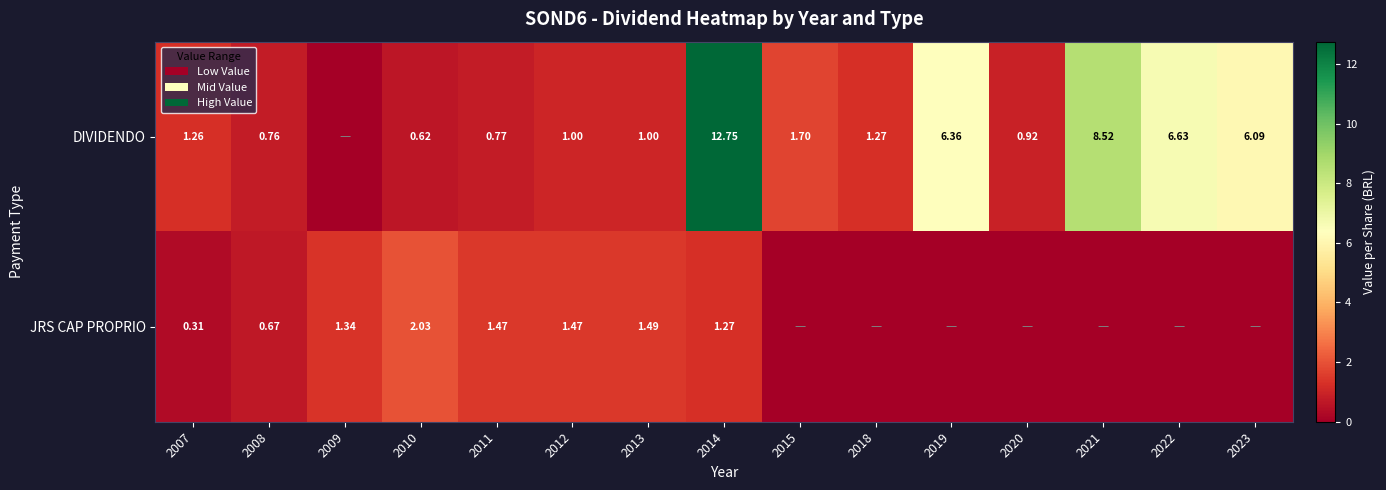

At which category is the sum across all series the highest?

2014